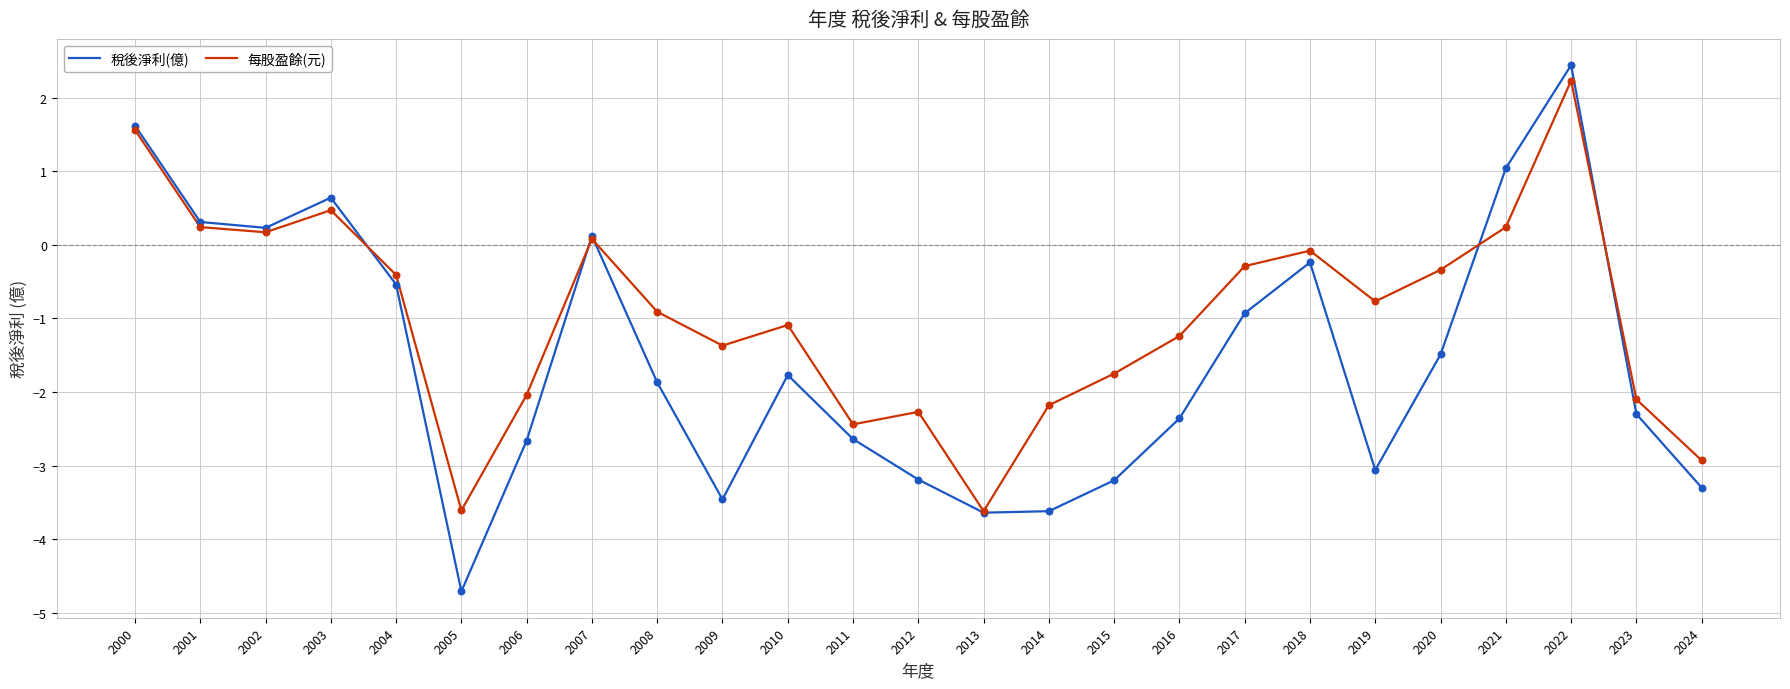

At how many categories does at least one series exceed -1?

13